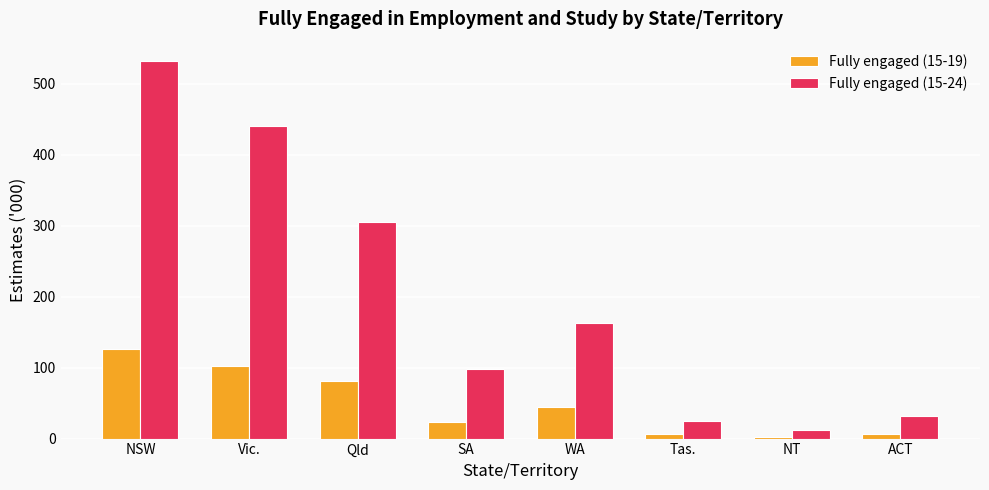

What position from the left is Vic.?

2